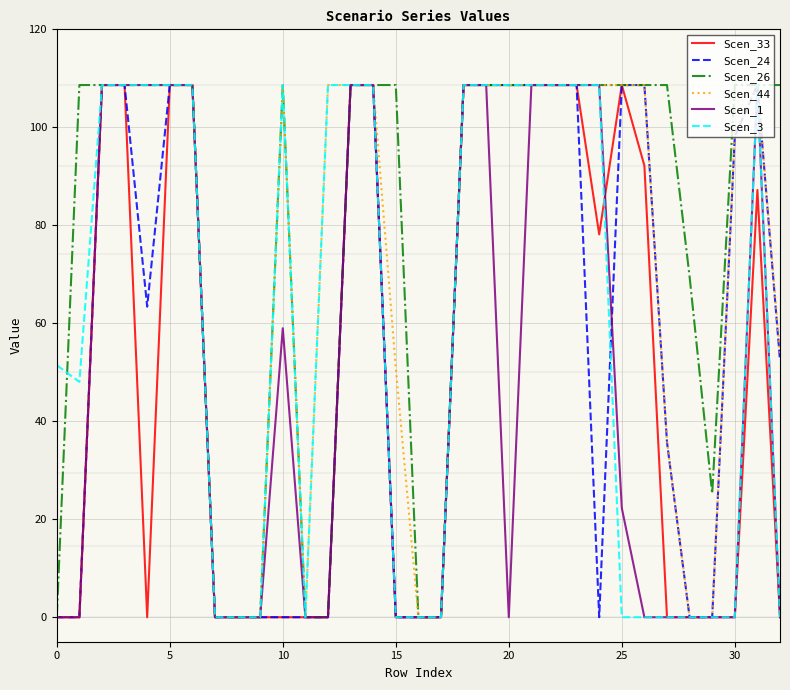

What is the greatest value displayed?

108.6